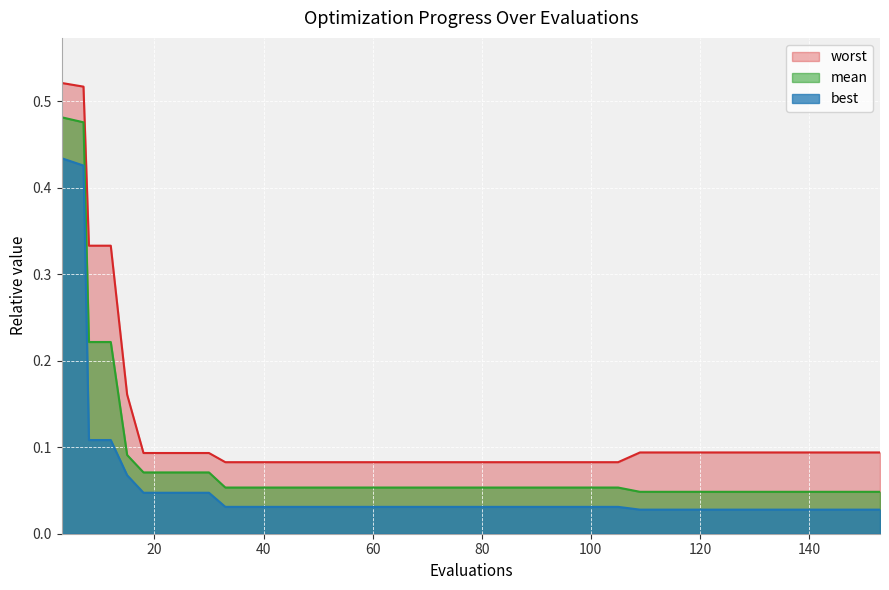

True or false: mean has a value of 0.1 at 61.

True